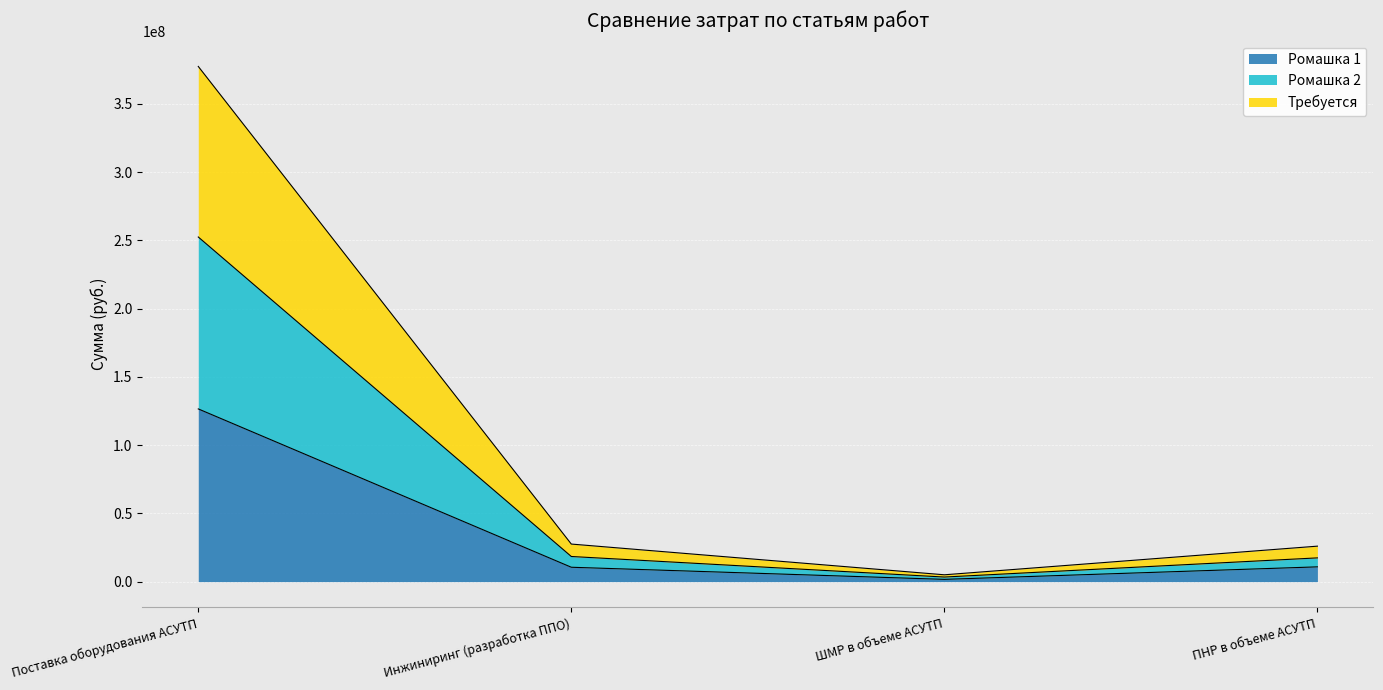

Which has a higher value, Поставка оборудования АСУТП or ШМР в объеме АСУТП?

Поставка оборудования АСУТП